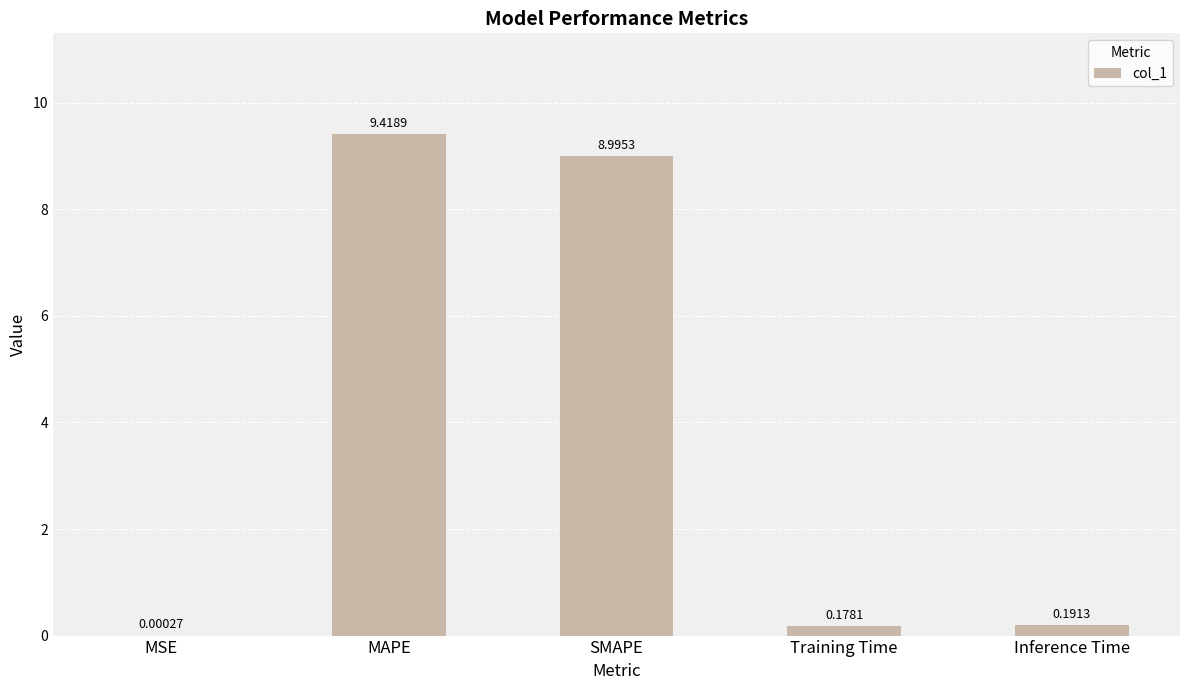

How many categories are shown in the chart?

5